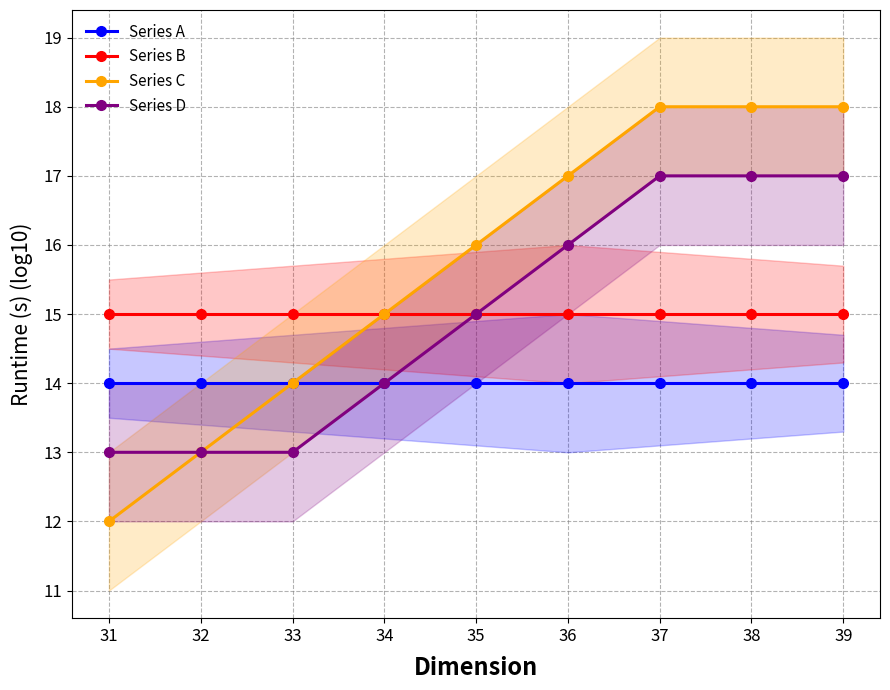

What is the value of the Series B point at the 4th from the left?

15